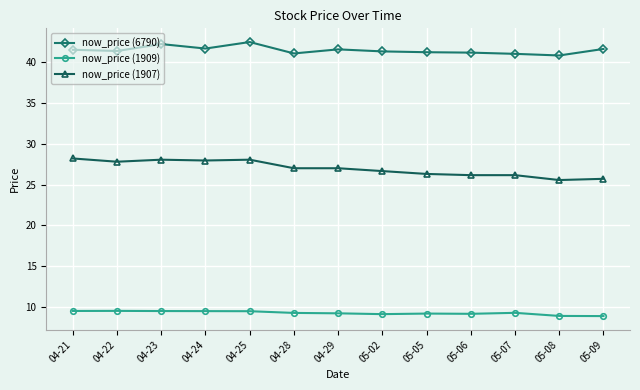

Where does the now_price (6790) series first go above 41?

04-21